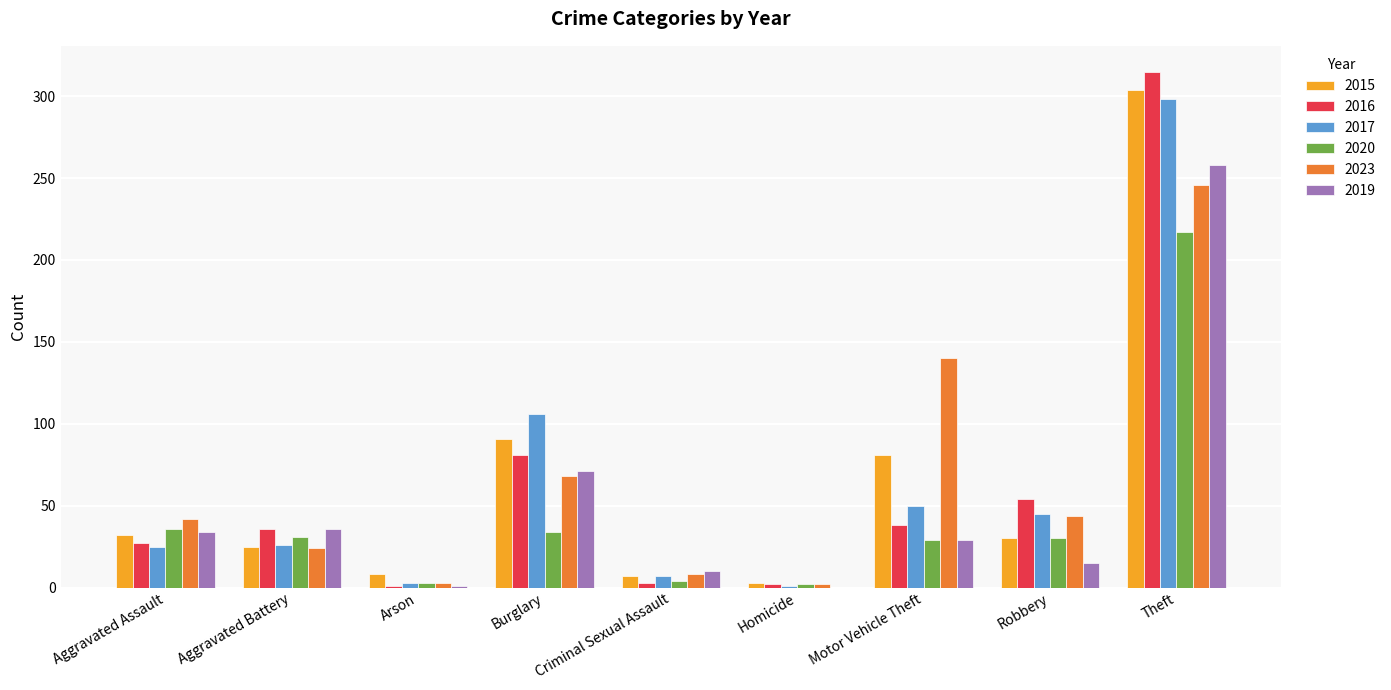

At which label does 2016 reach its peak?

Theft